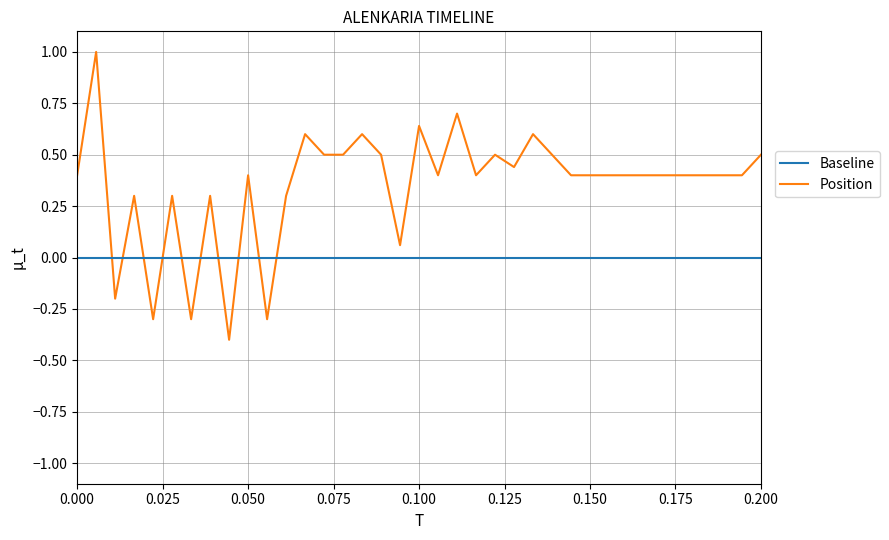

How many values in Position are below zero?

5